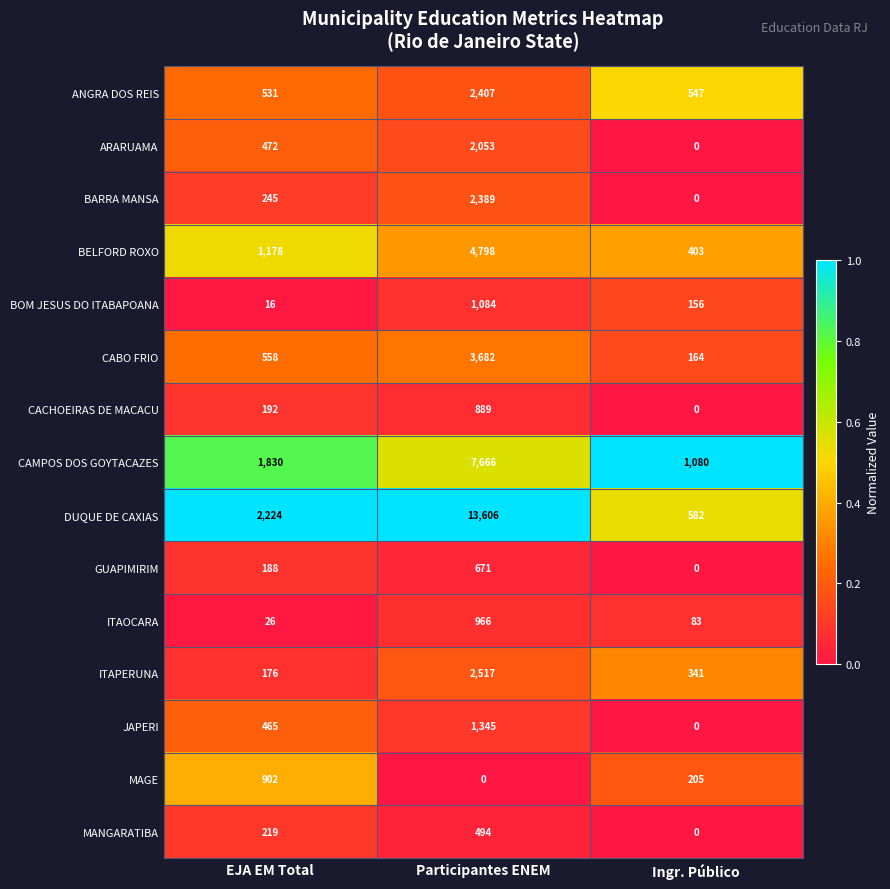

What is the difference between the second highest and minimum values in the ITAOCARA series?

57